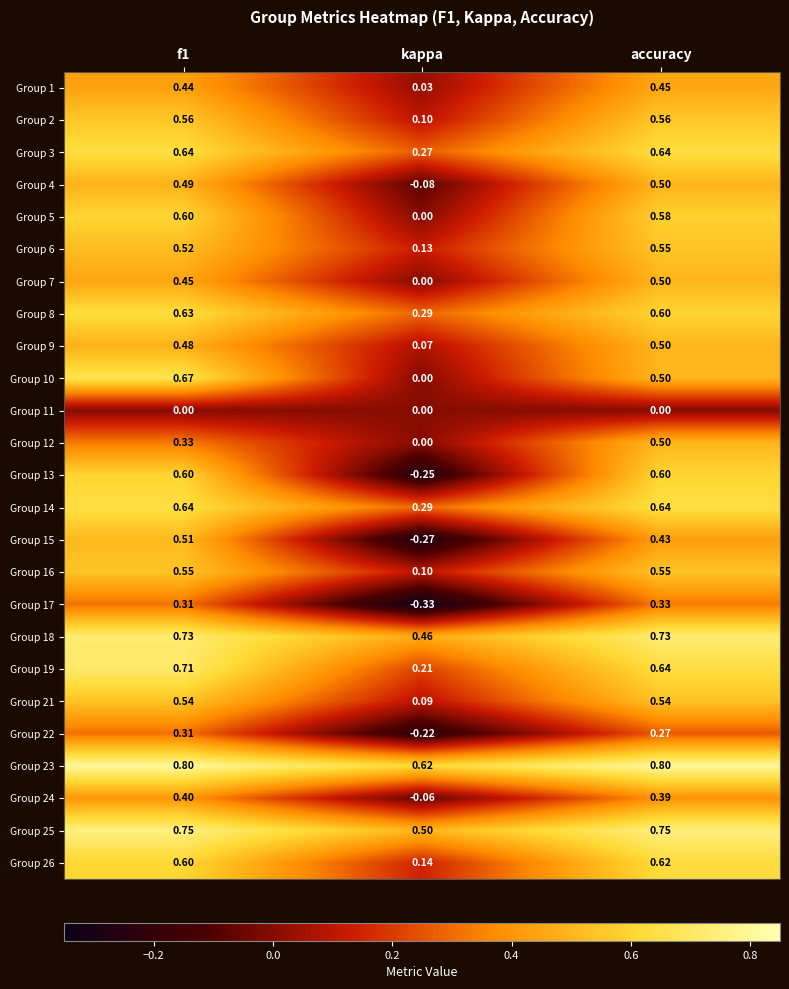

Is the value of Group 8 at kappa greater than the value of Group 26 at kappa?

Yes